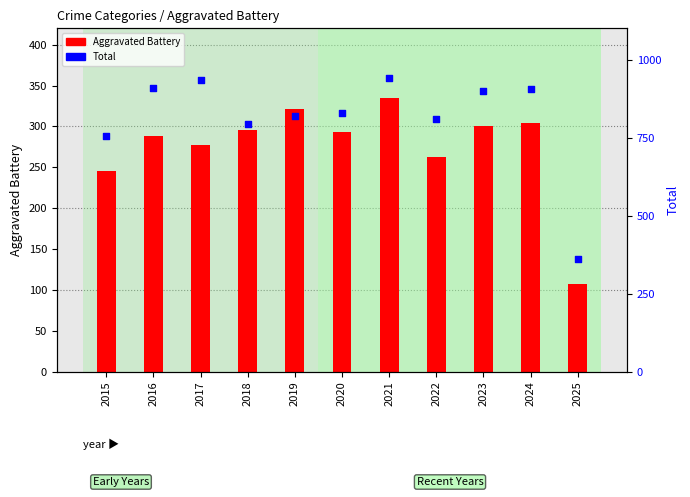

Which series has the widest spread of Y values?

Total